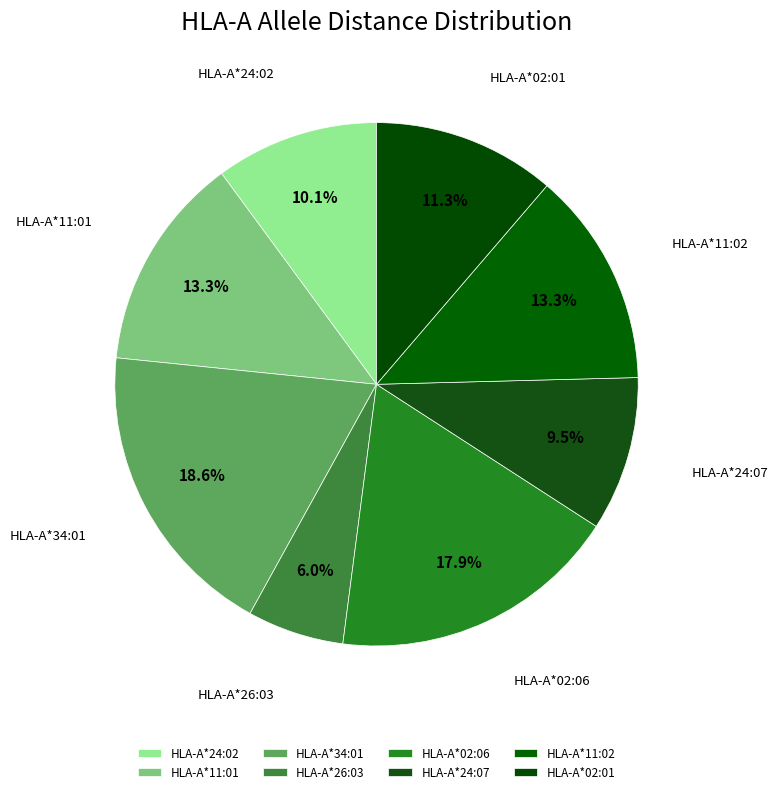

Between HLA-A*24:02 and HLA-A*02:06, which is larger?

HLA-A*02:06